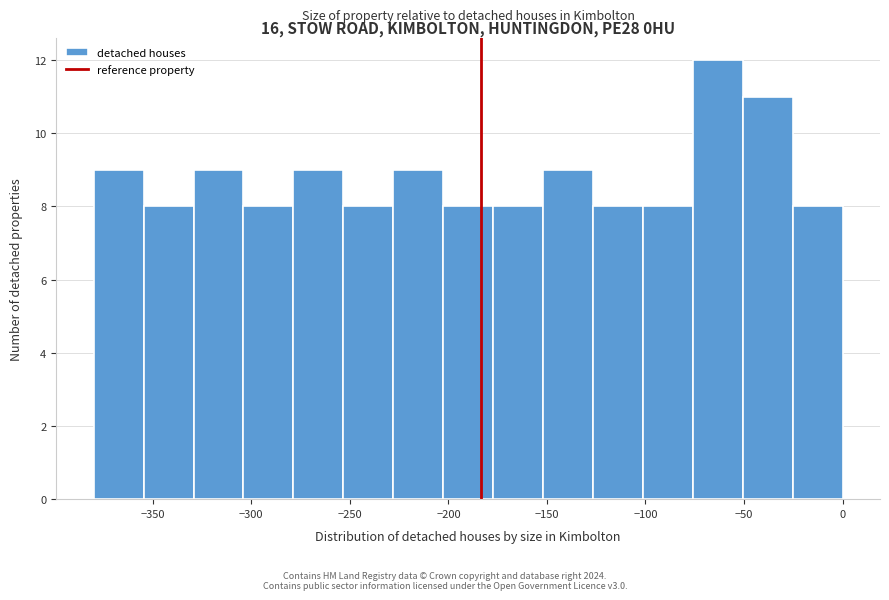

What is the height of the bar covering -305 to -280 on the x-axis? Neither the bar edges nor the heights are printed on the chart, so give them approximately, as read against the axes.

8